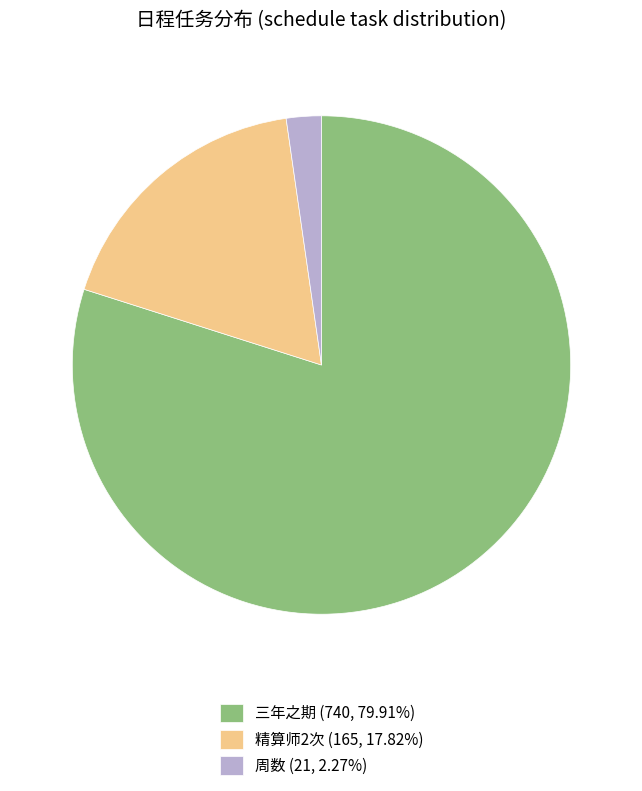

What is the largest slice in the pie chart?

三年之期